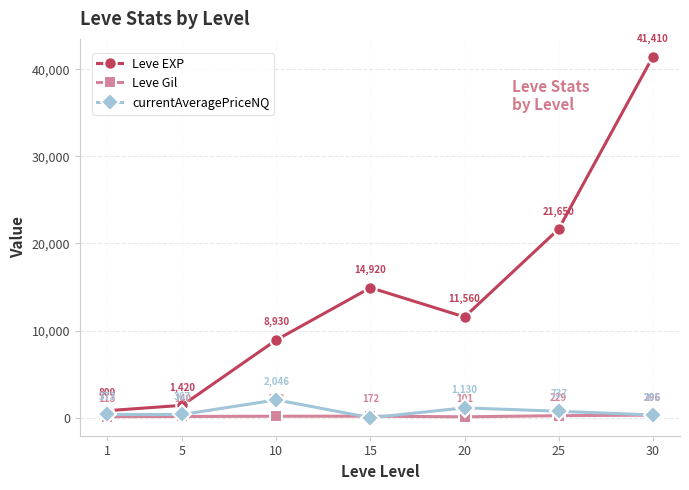

Rank the series at 1 from lowest to highest value.

Leve Gil, currentAveragePriceNQ, Leve EXP